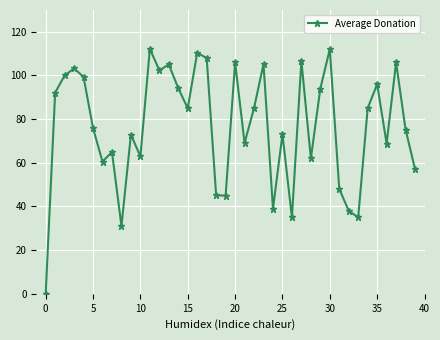

What is the value of the 22nd point from the left?

69.1